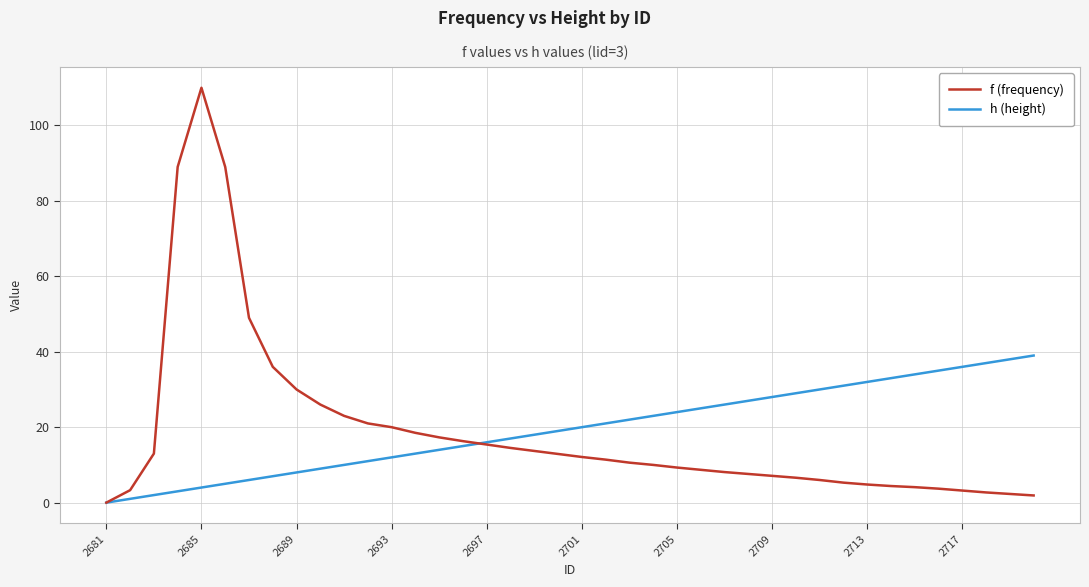

How many values in f (frequency) are above zero?

39